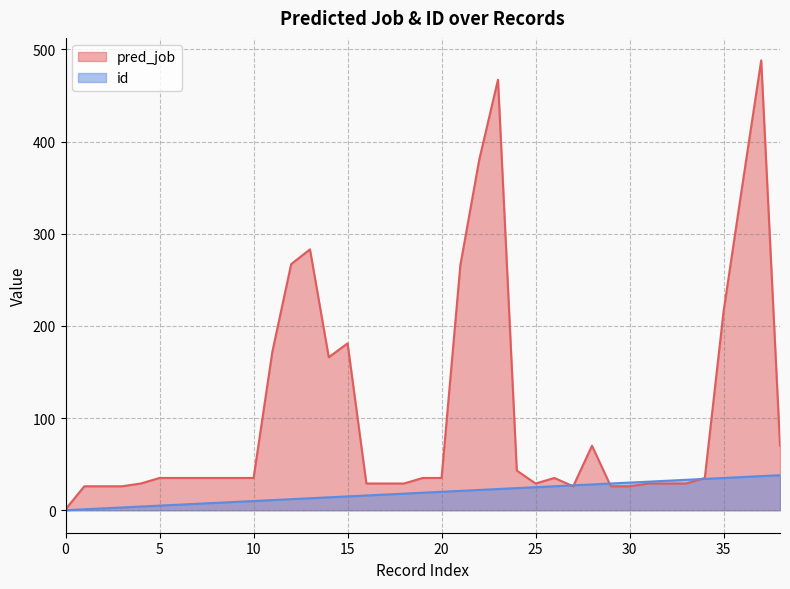

What is the minimum value for pred_job?

1